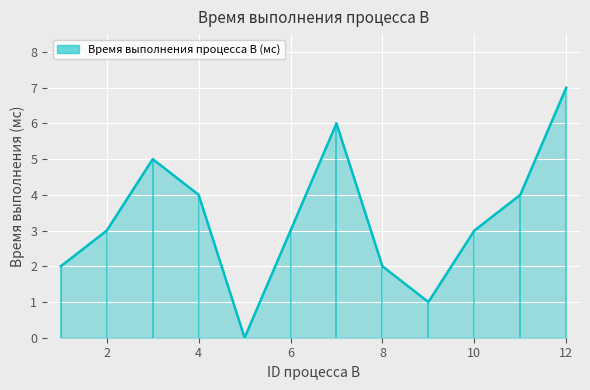

What is the maximum value shown in the chart?

7